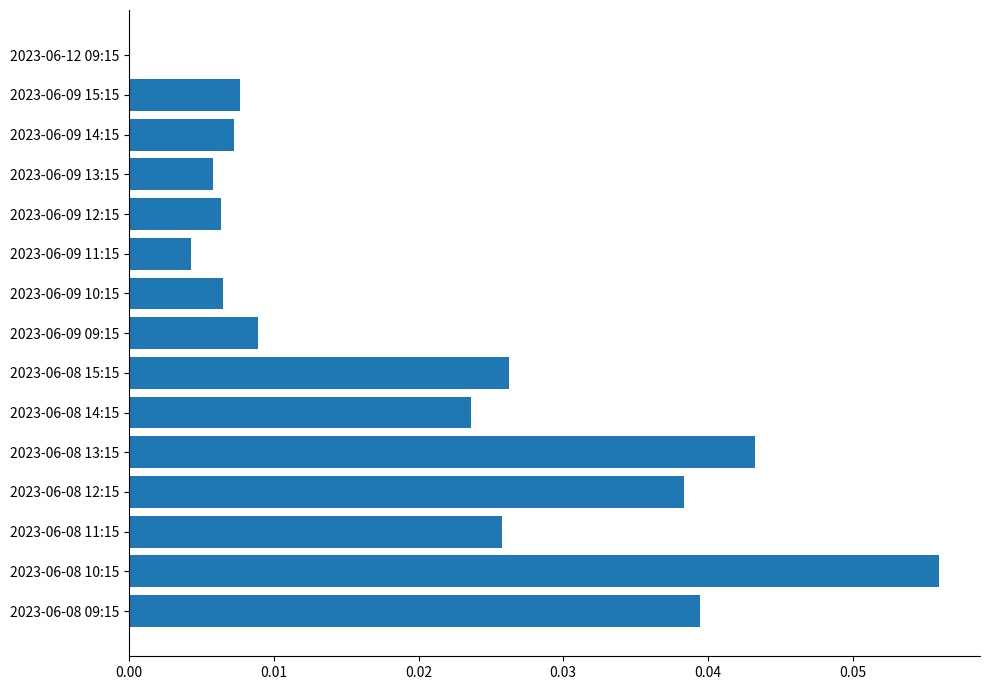

What is the sum of all values?

0.3